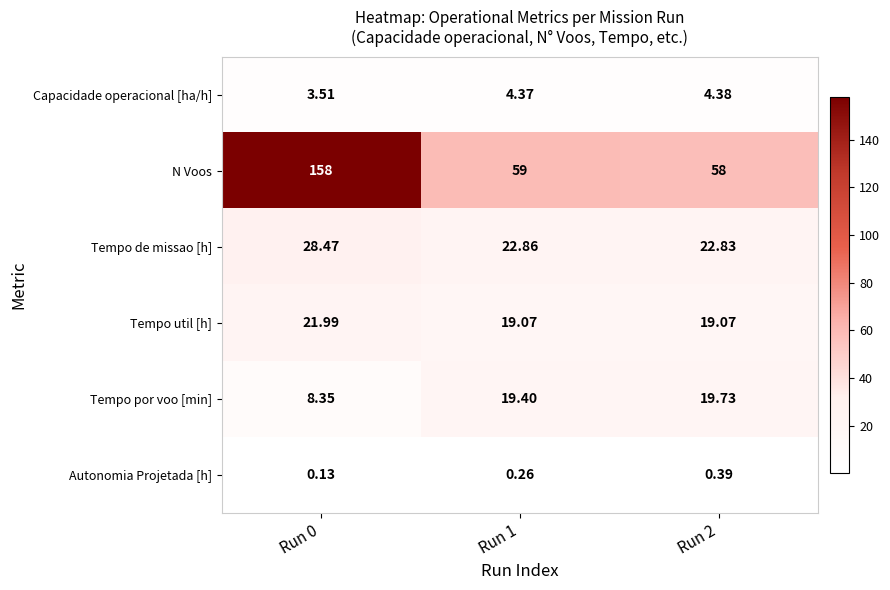

Which series has the widest spread of values?

N Voos